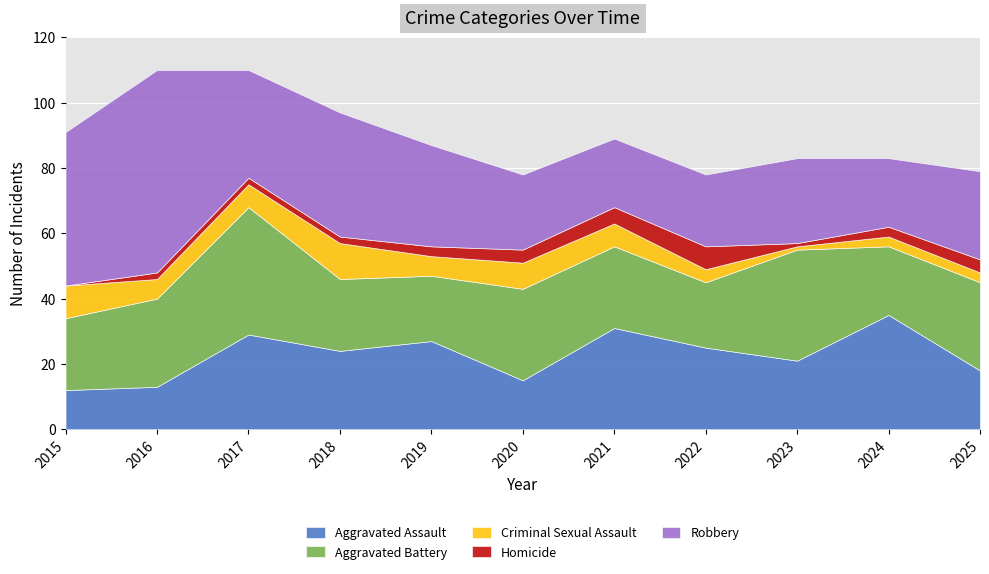

Reading right to left, list all the values displayed in this chart.

Aggravated Assault: 18	35	21	25	31	15	27	24	29	13	12
Aggravated Battery: 27	21	34	20	25	28	20	22	39	27	22
Criminal Sexual Assault: 3	3	1	4	7	8	6	11	7	6	10
Homicide: 4	3	1	7	5	4	3	2	2	2	0
Robbery: 27	21	26	22	21	23	31	38	33	62	47